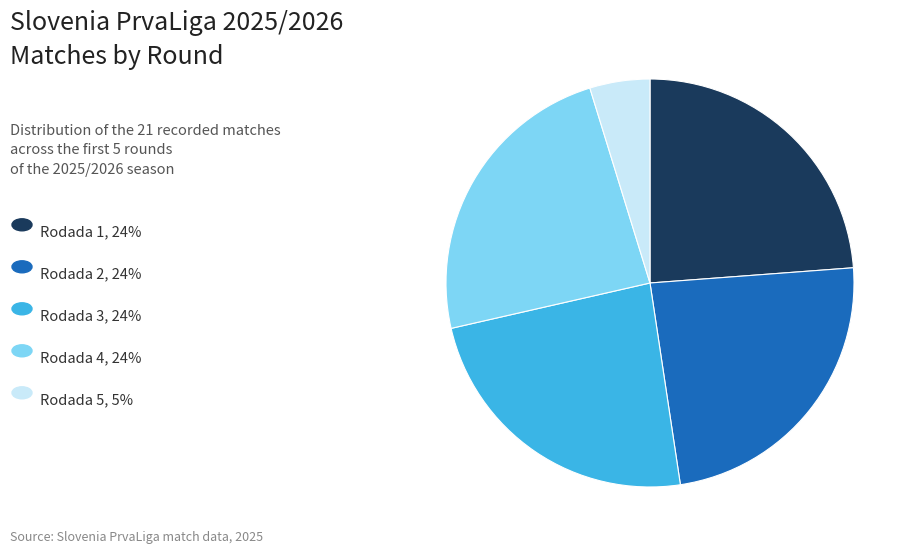

Is there a majority slice in this chart?

No